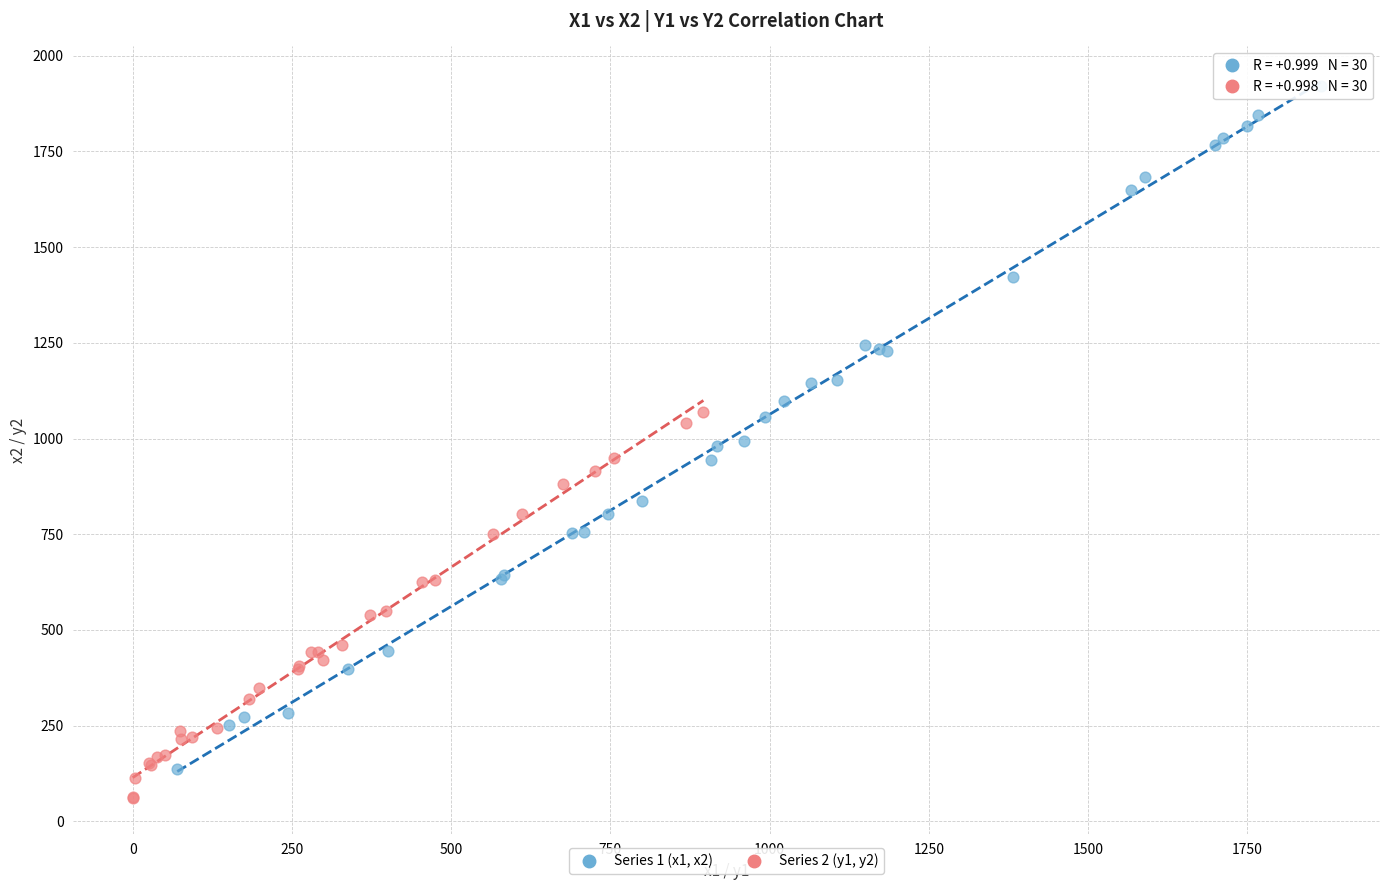

Which series has the widest spread of Y values?

Series 1 (x1, x2)